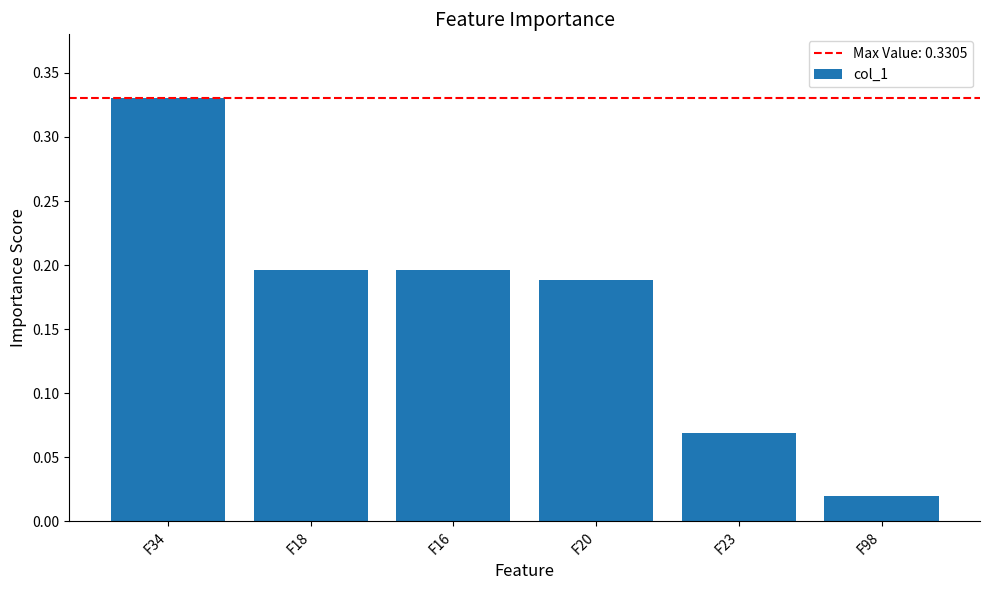

Are the bars horizontal?

No